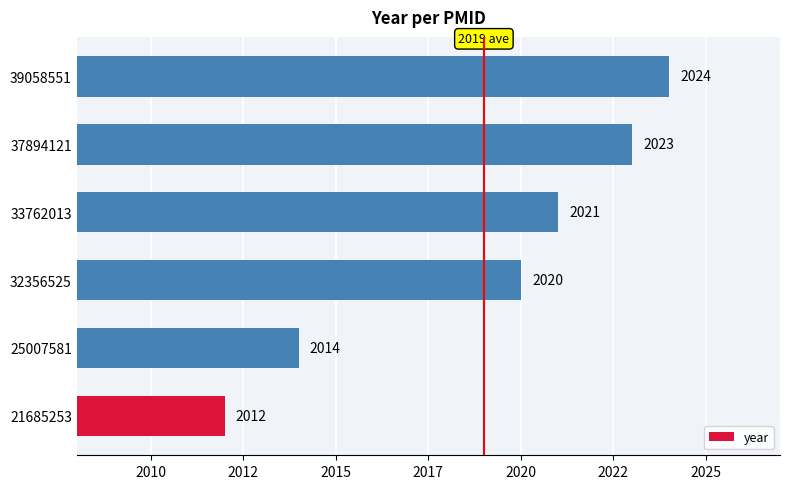

Does the chart contain any negative values?

No